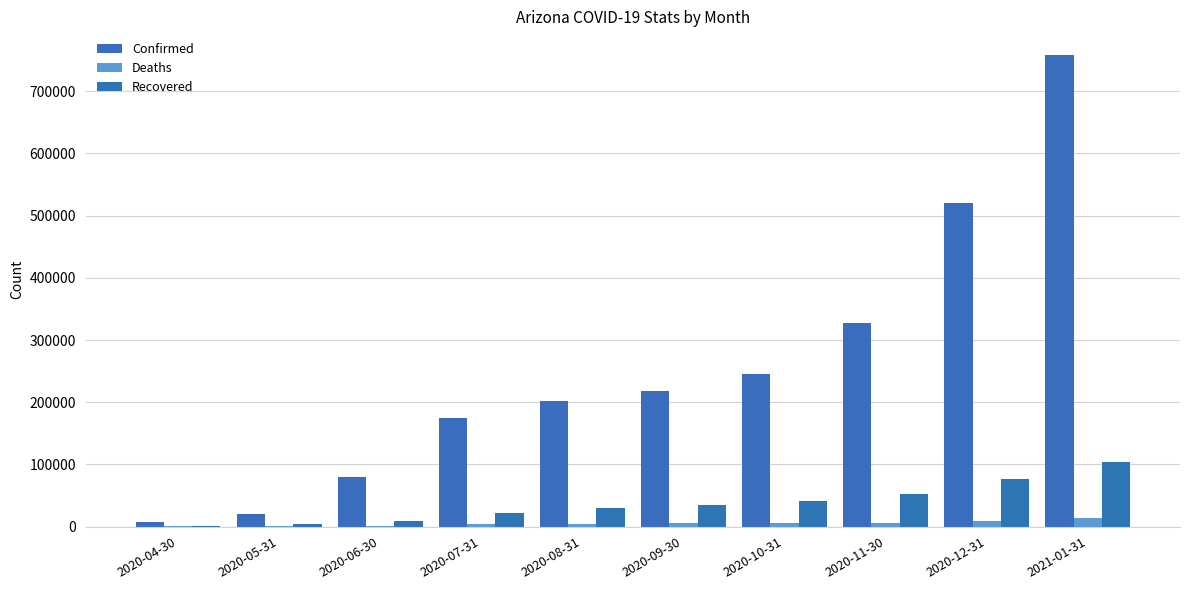

What are all the series names shown in the legend?

Confirmed, Deaths, Recovered